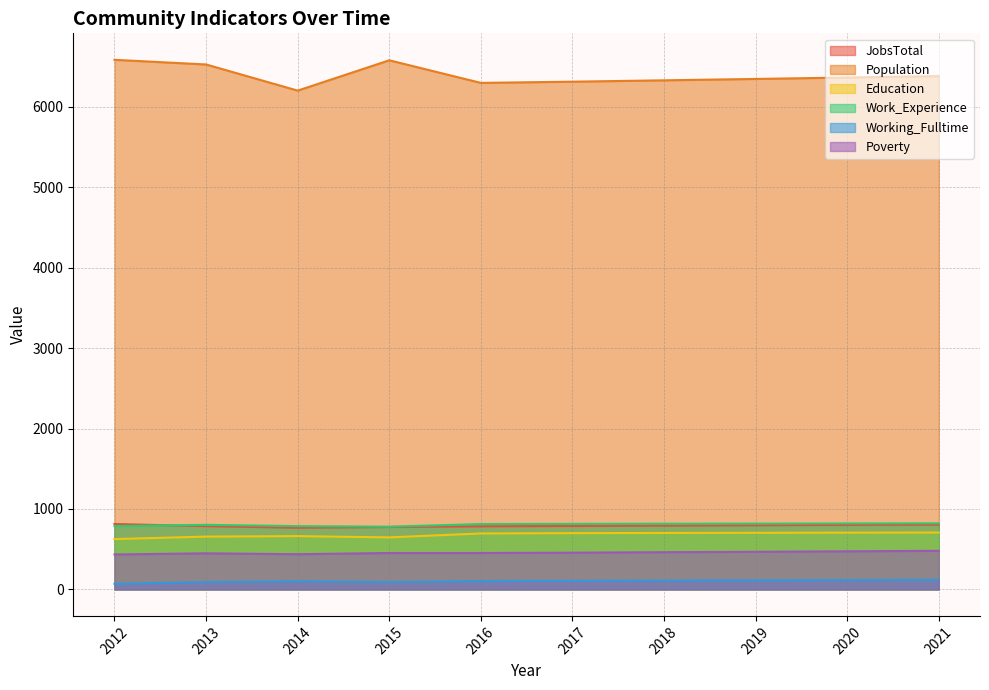

True or false: Population and JobsTotal cross at least once.

False